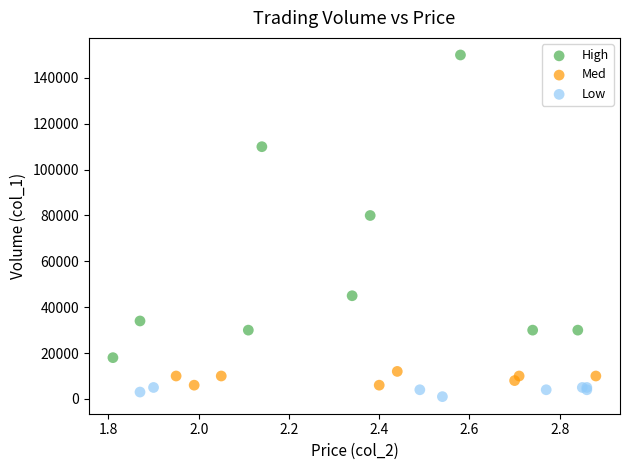

Which series contains the highest Y value?

High